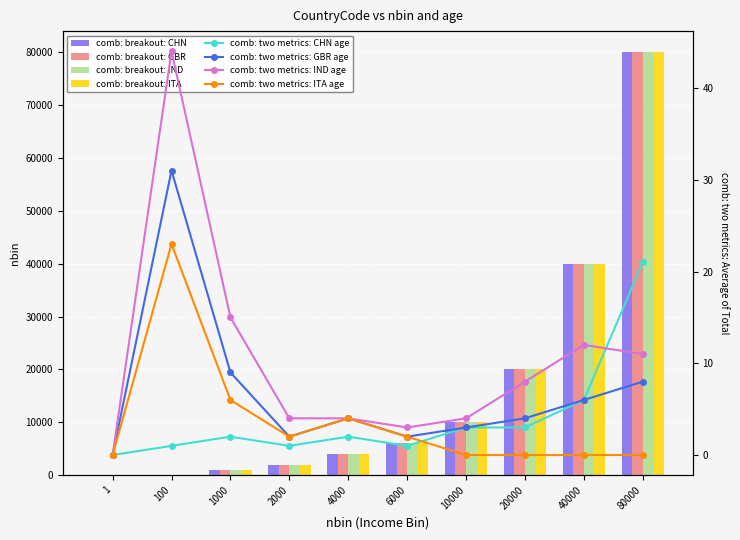

How many groups of bars are there?

10